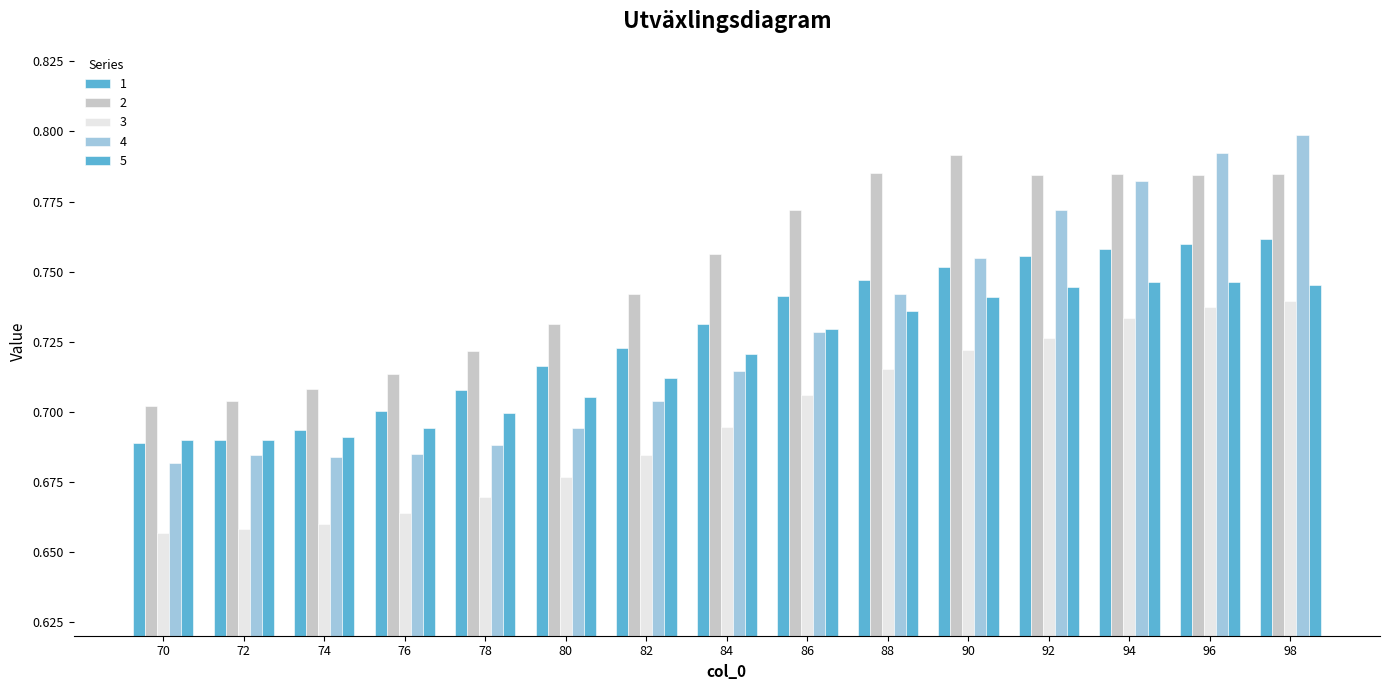

Reading left to right, list all the values displayed in this chart.

1: 0.7	0.7	0.7	0.7	0.7	0.7	0.7	0.7	0.7	0.7	0.8	0.8	0.8	0.8	0.8
2: 0.7	0.7	0.7	0.7	0.7	0.7	0.7	0.8	0.8	0.8	0.8	0.8	0.8	0.8	0.8
3: 0.7	0.7	0.7	0.7	0.7	0.7	0.7	0.7	0.7	0.7	0.7	0.7	0.7	0.7	0.7
4: 0.7	0.7	0.7	0.7	0.7	0.7	0.7	0.7	0.7	0.7	0.8	0.8	0.8	0.8	0.8
5: 0.7	0.7	0.7	0.7	0.7	0.7	0.7	0.7	0.7	0.7	0.7	0.7	0.7	0.7	0.7